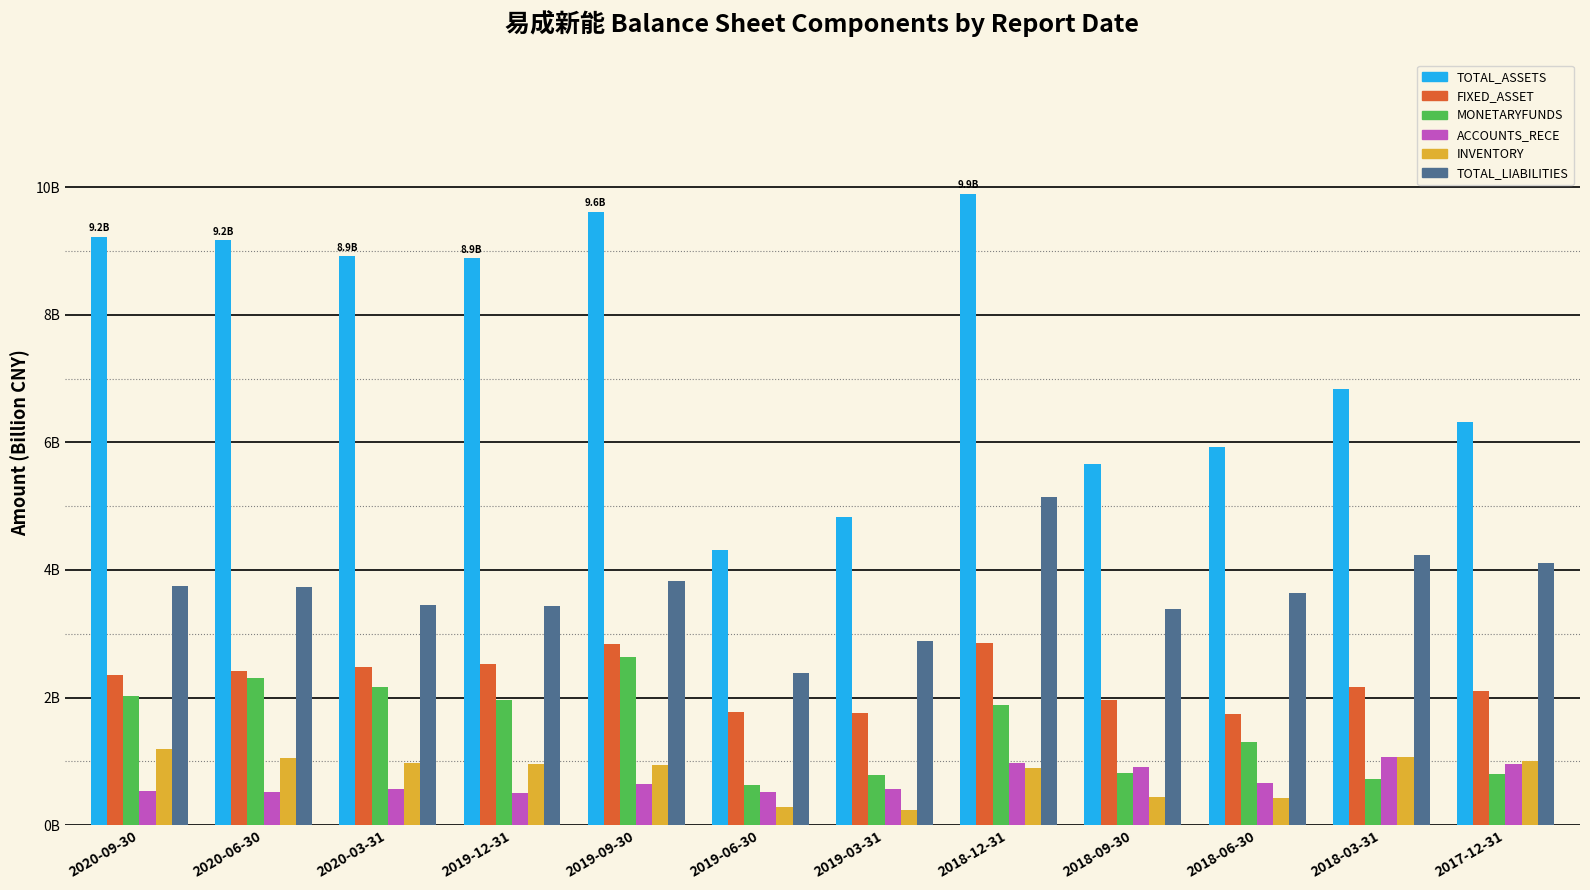

What is the minimum value for FIXED_ASSET?

1.7